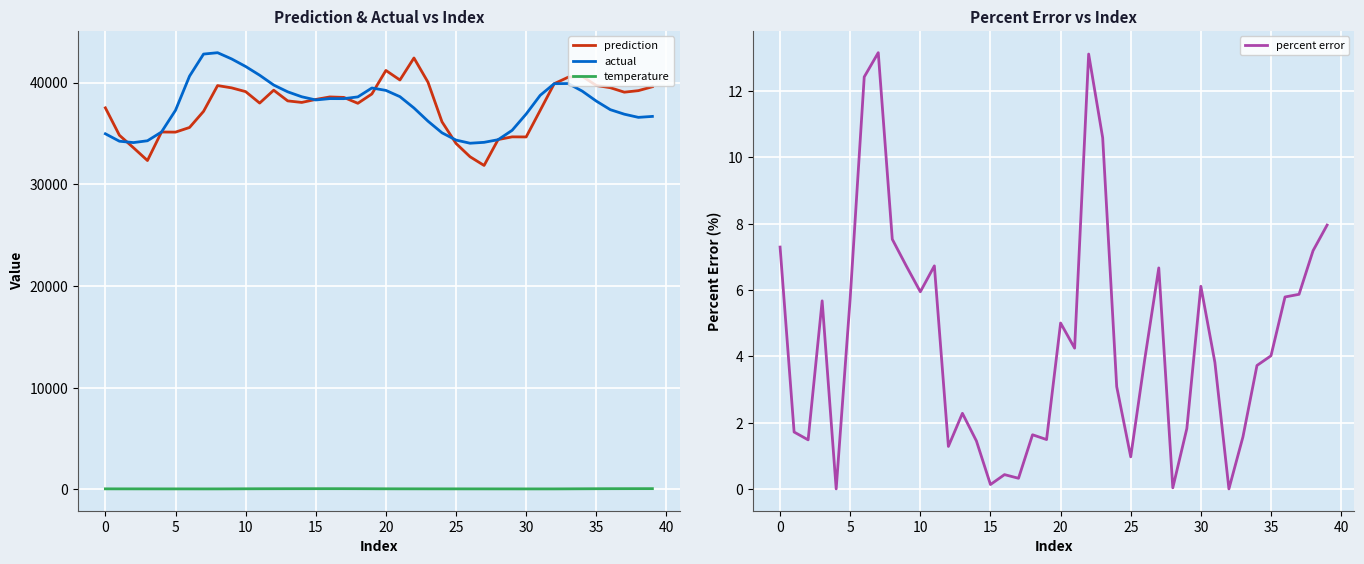

True or false: actual has a value of 39899.7 at 33.

True